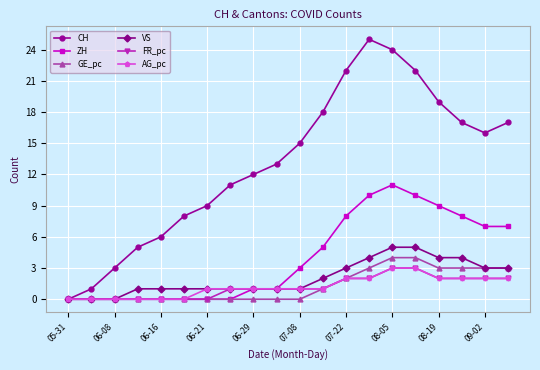

What is the value of the CH point at the 14th from the left?

25